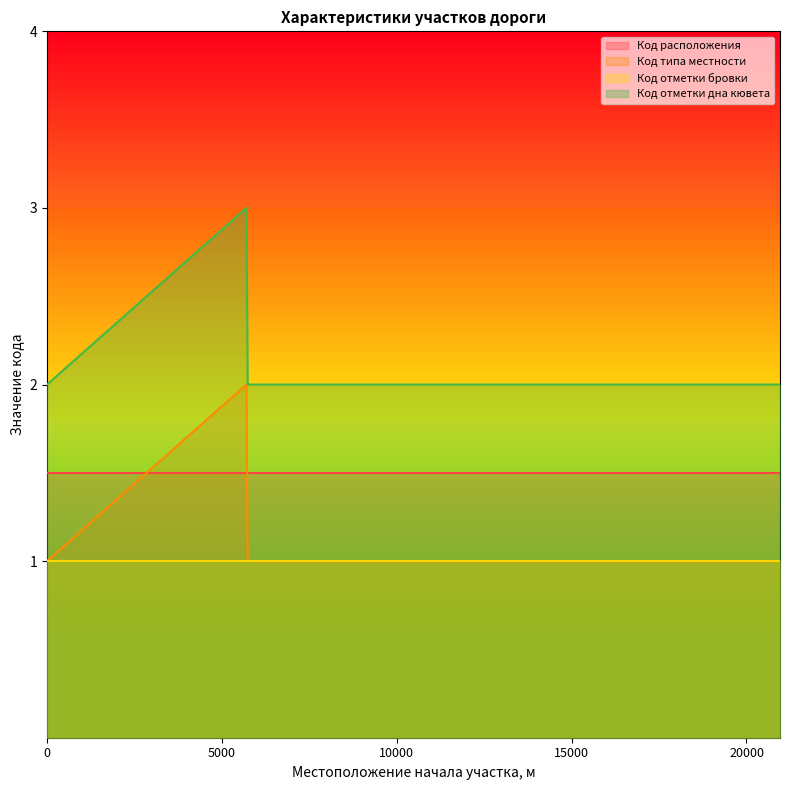

How many distinct data groups are displayed?

4